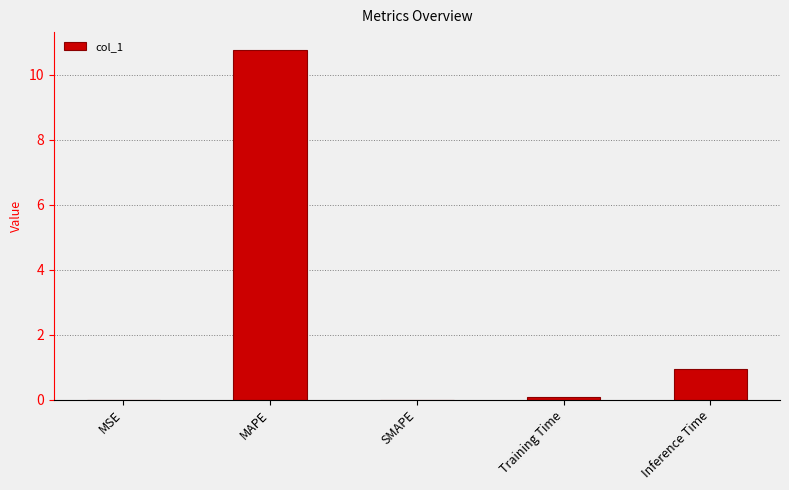

What is the sum of the values at Inference Time and MAPE?

11.7